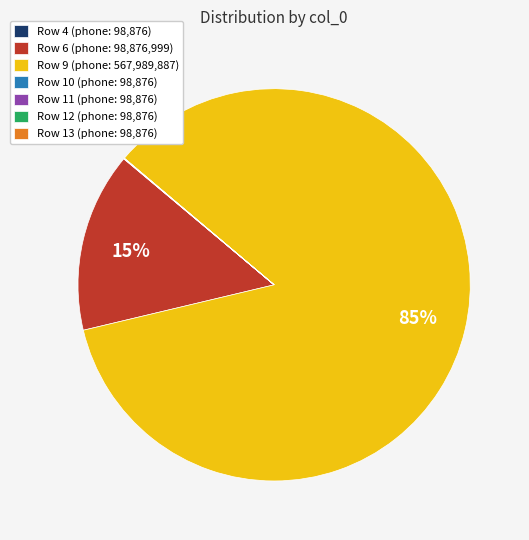

The Row 6 (phone: 98,876,999) slice represents 15% of the pie. True or false?

True